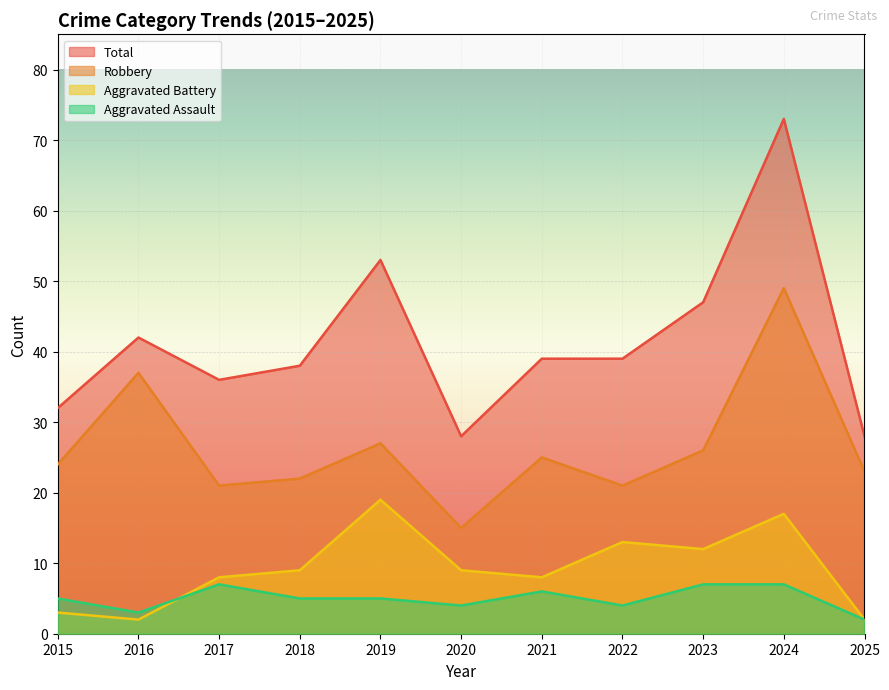

How many data points does each series have?

11